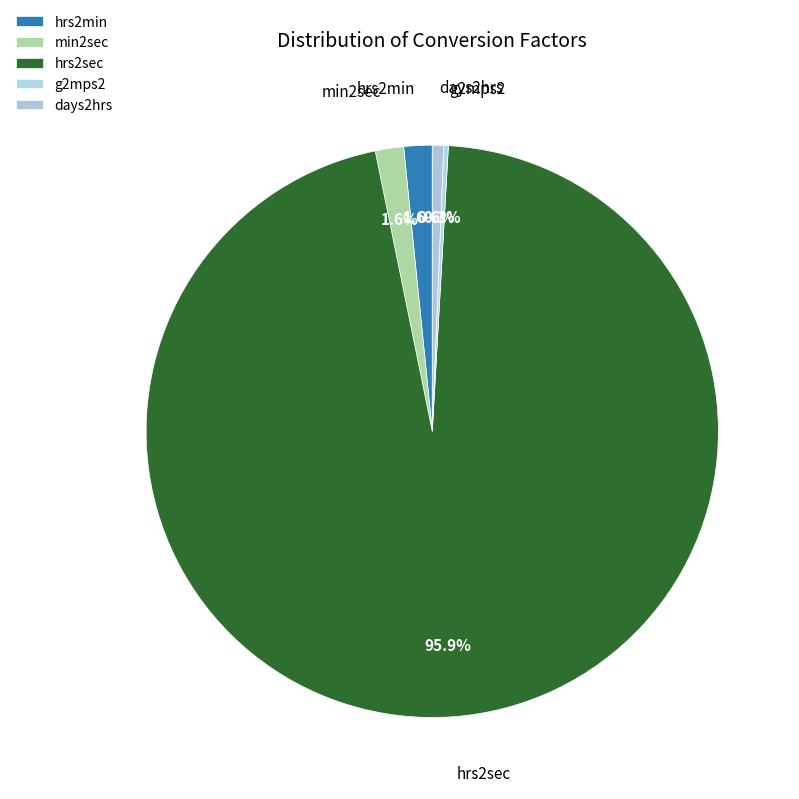

What is the largest slice in the pie chart?

hrs2sec